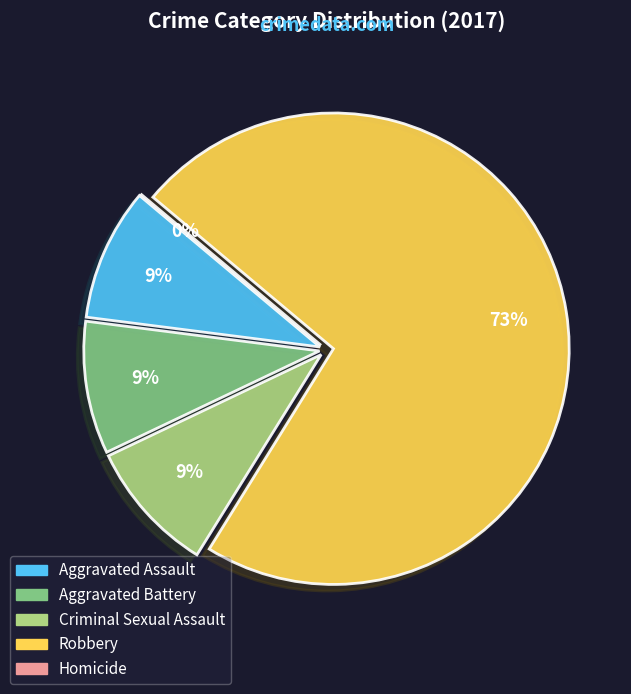

To the nearest percent, what is the average slice percentage?

20%